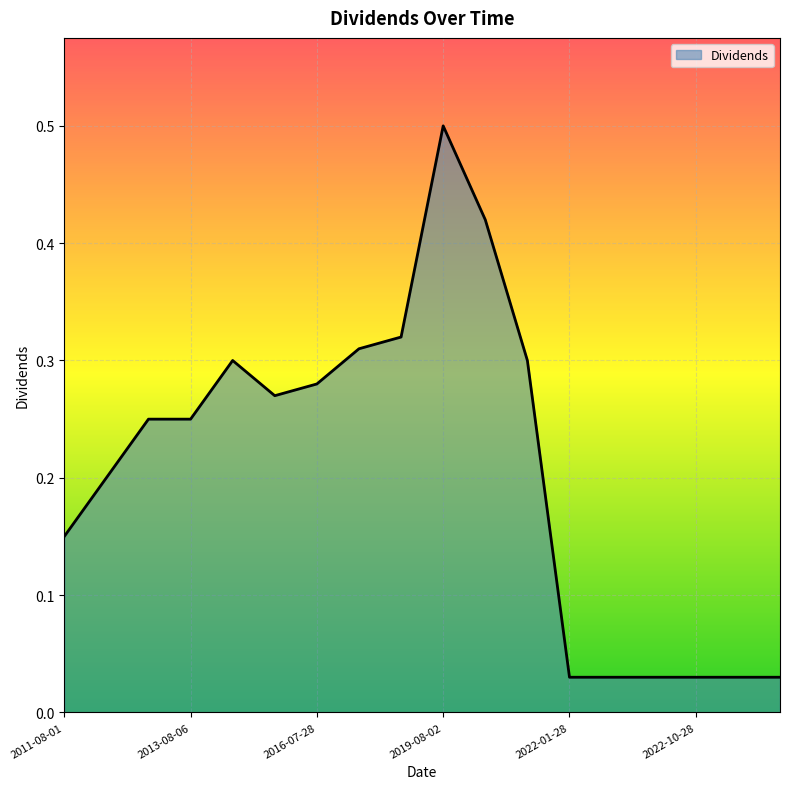

What is the difference between the maximum and minimum values?

0.5